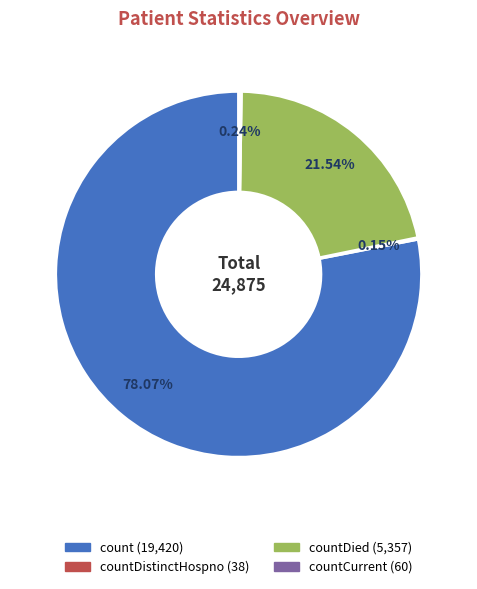

Does any single category account for the majority?

Yes